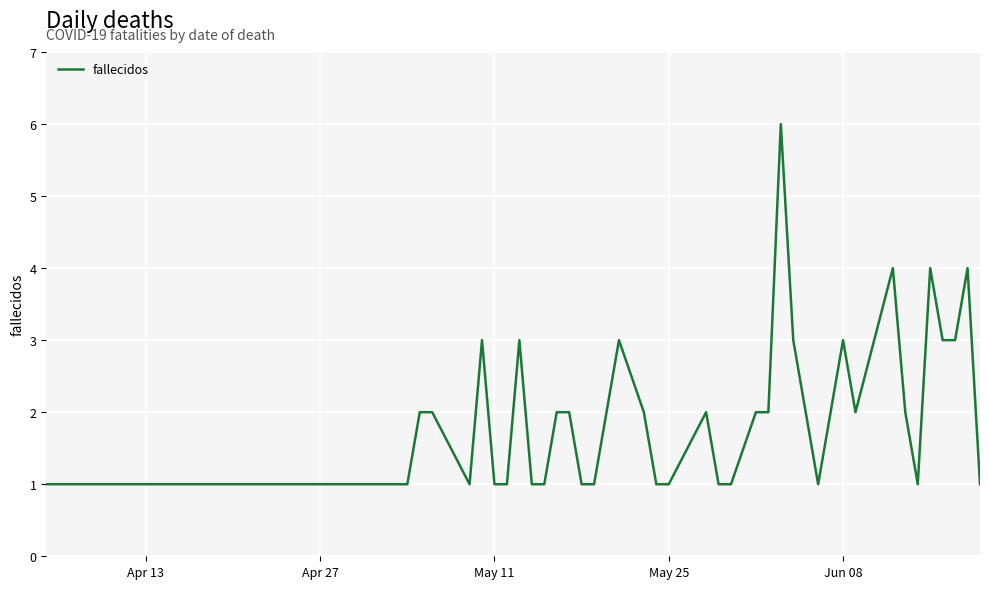

What is the greatest value displayed?

6